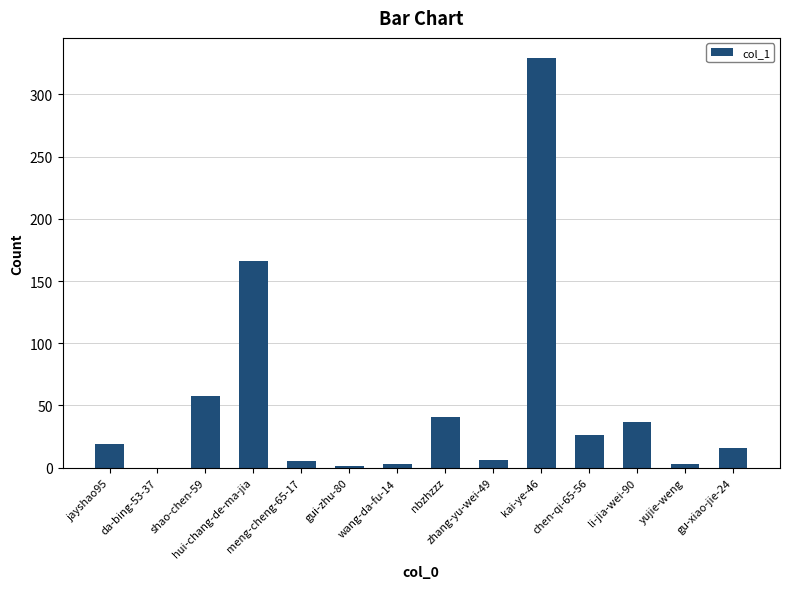

What is the sum of all values?

710